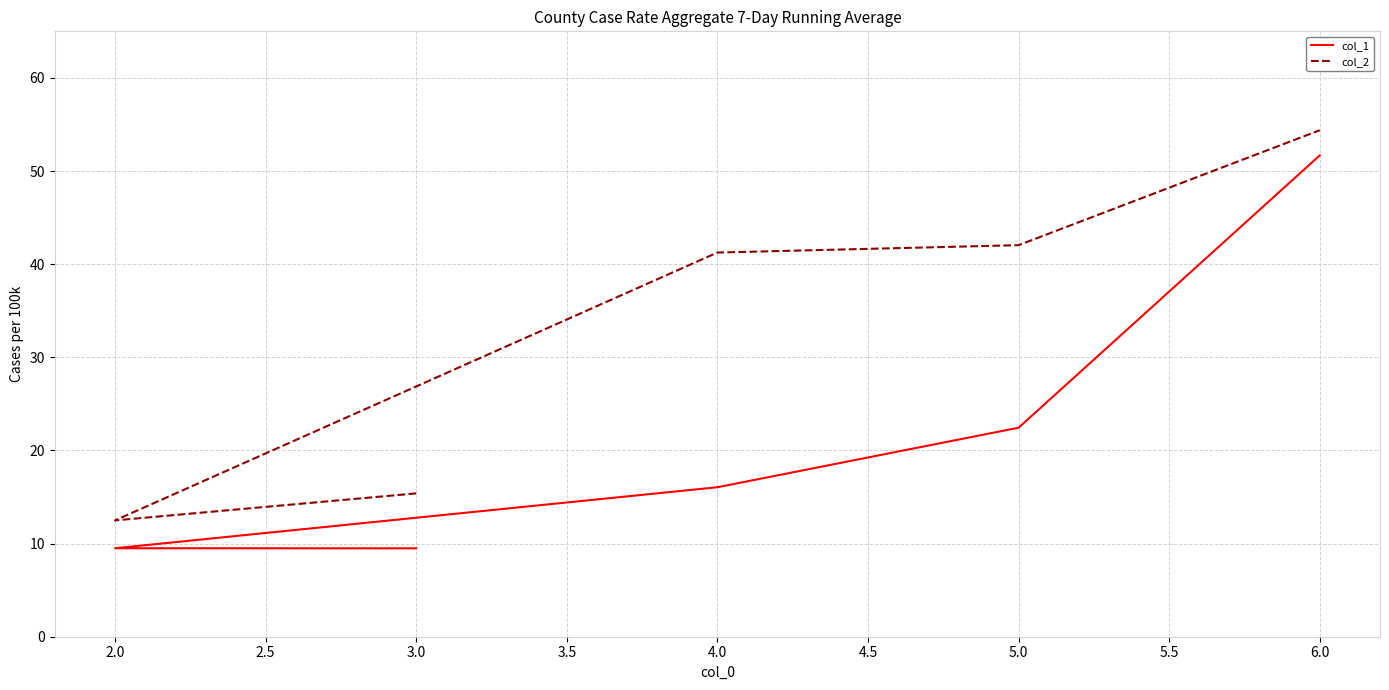

What are all the series names shown in the legend?

col_1, col_2